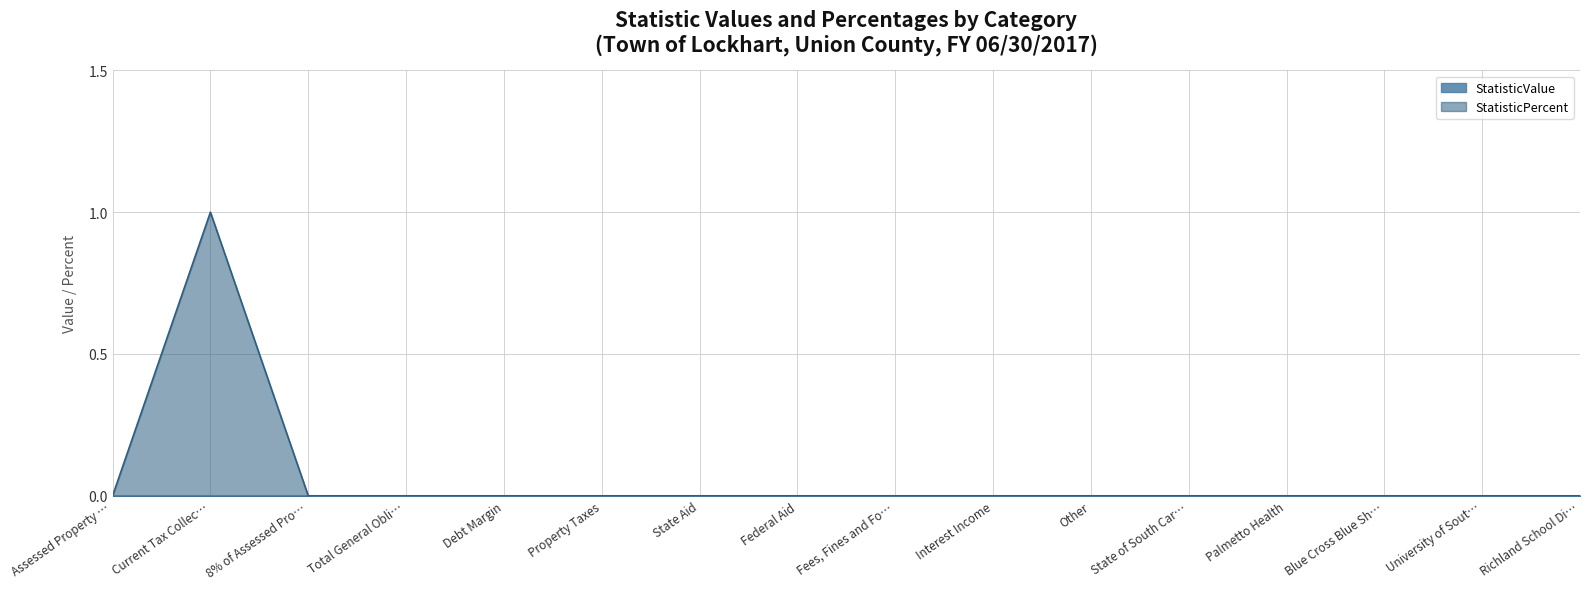

Count the values in the range 0 to 1.

16